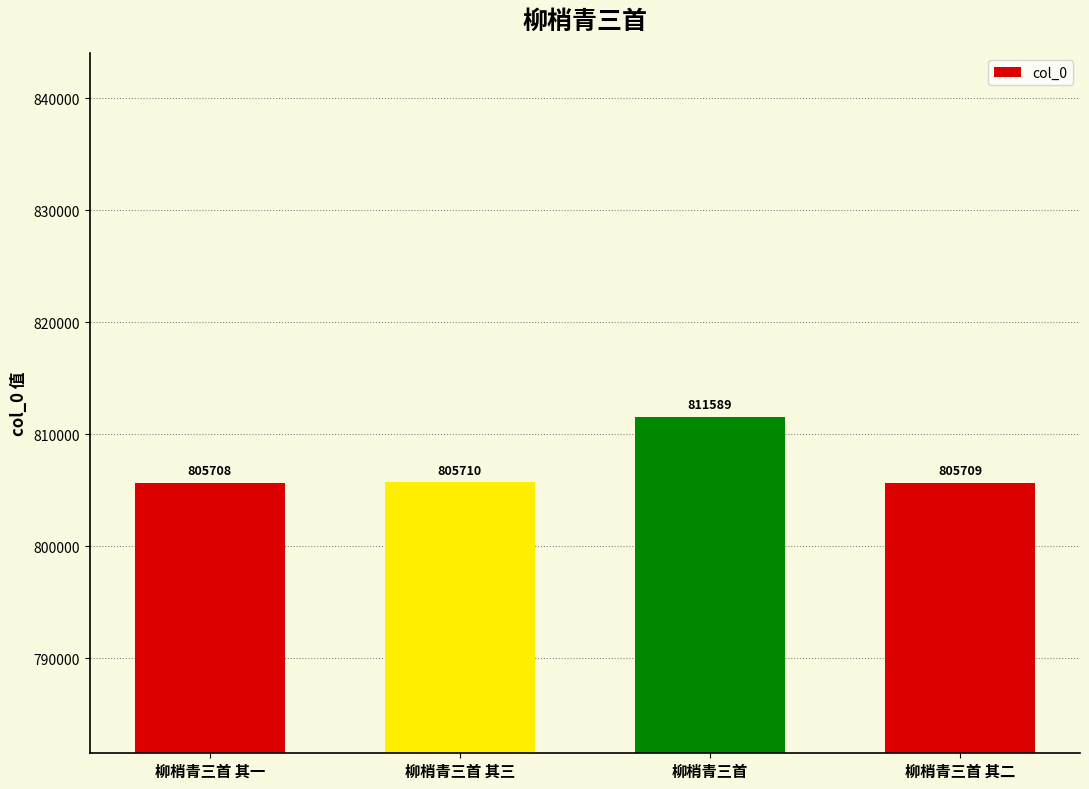

Rank the categories by value from lowest to highest.

柳梢青三首 其一, 柳梢青三首 其二, 柳梢青三首 其三, 柳梢青三首